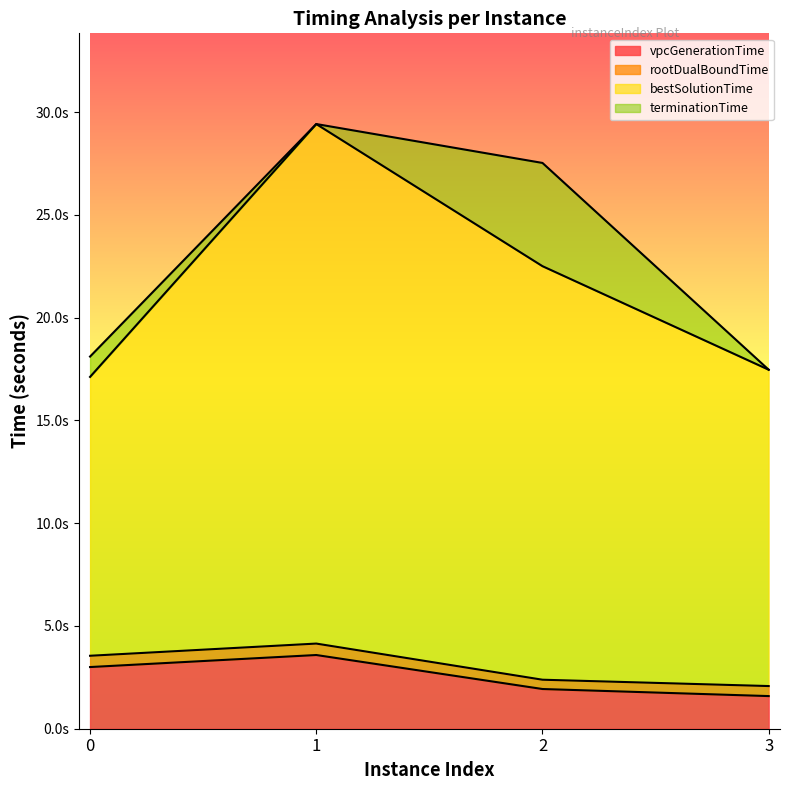

Reading left to right, what are all the values shown in this chart?

vpcGenerationTime: 0=3.0	1=3.6	2=1.9	3=1.6
rootDualBoundTime: 0=3.5	1=4.1	2=2.4	3=2.1
bestSolutionTime: 0=17.1	1=29.4	2=22.5	3=17.5
terminationTime: 0=18.1	1=29.4	2=27.5	3=17.5